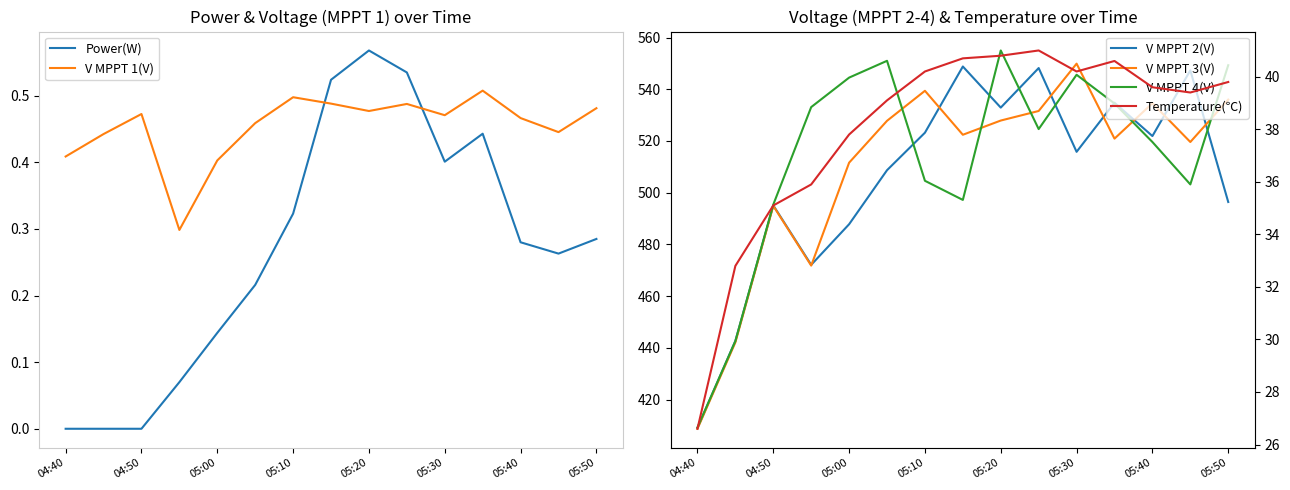

Reading left to right, list all the values displayed in this chart.

Power(W): 0.0	0.0	0.0	0.1	0.1	0.2	0.3	0.5	0.6	0.5	0.4	0.4	0.3	0.3	0.3
V MPPT 1(V): 0.4	0.4	0.5	0.3	0.4	0.5	0.5	0.5	0.5	0.5	0.5	0.5	0.5	0.4	0.5
V MPPT 2(V): 409.0	442.7	495.1	472.1	487.8	508.7	523.2	548.8	532.9	548.2	515.8	534.8	521.9	547.3	496.4
V MPPT 3(V): 408.7	442.1	494.9	471.8	511.6	527.8	539.4	522.4	527.9	531.6	549.9	520.9	534.6	519.6	536.0
V MPPT 4(V): 409.2	442.6	495.4	533.1	544.5	551.0	504.6	497.2	555.0	524.6	545.6	534.5	519.6	503.2	549.3
Temperature(℃): 26.6	32.8	35.1	35.9	37.8	39.1	40.2	40.7	40.8	41.0	40.2	40.6	39.6	39.4	39.8